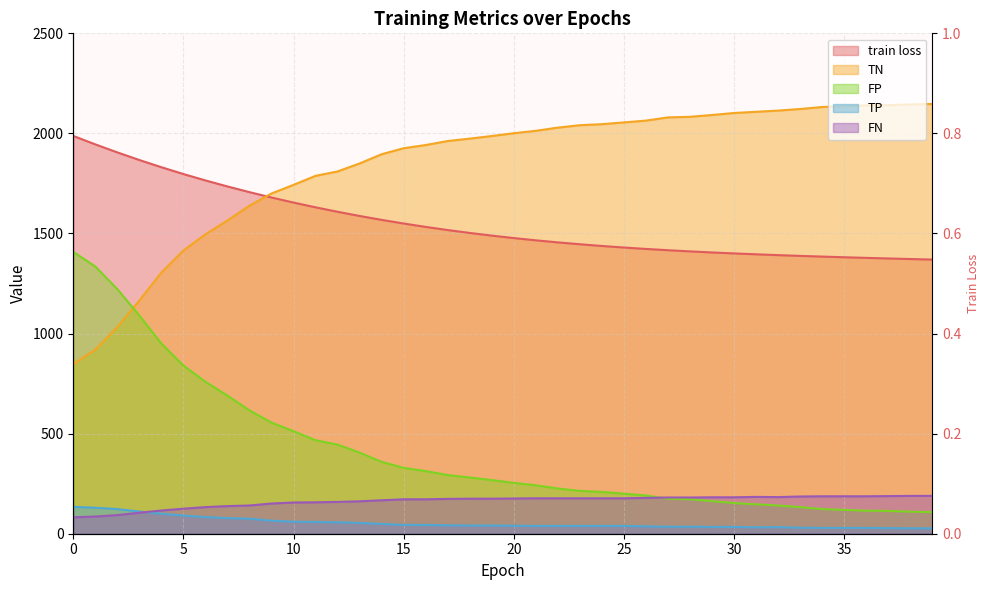

What is the maximum value shown in the chart?

2147.0